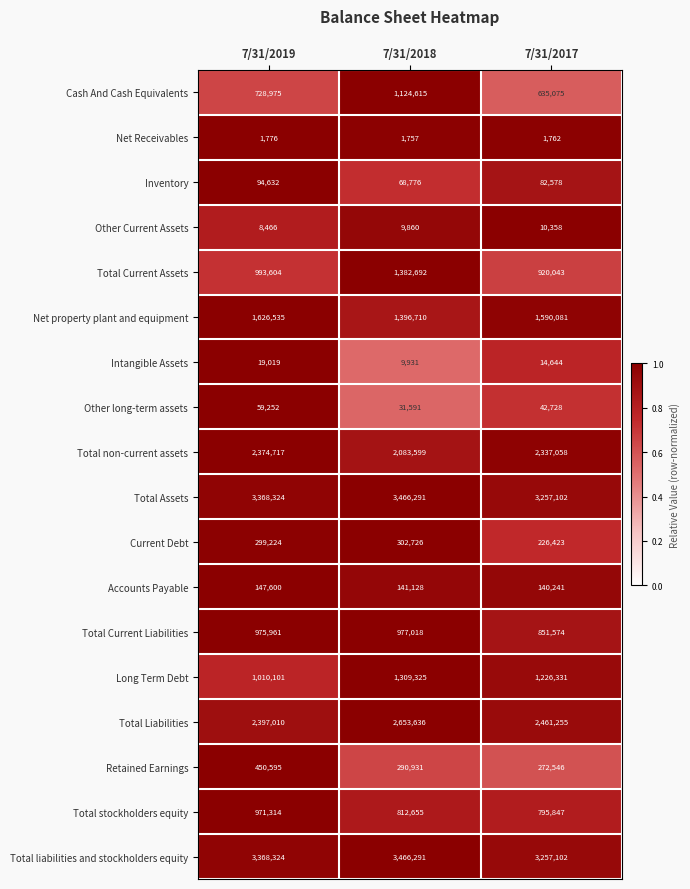

What is the sum of all Total stockholders equity values?

2579816